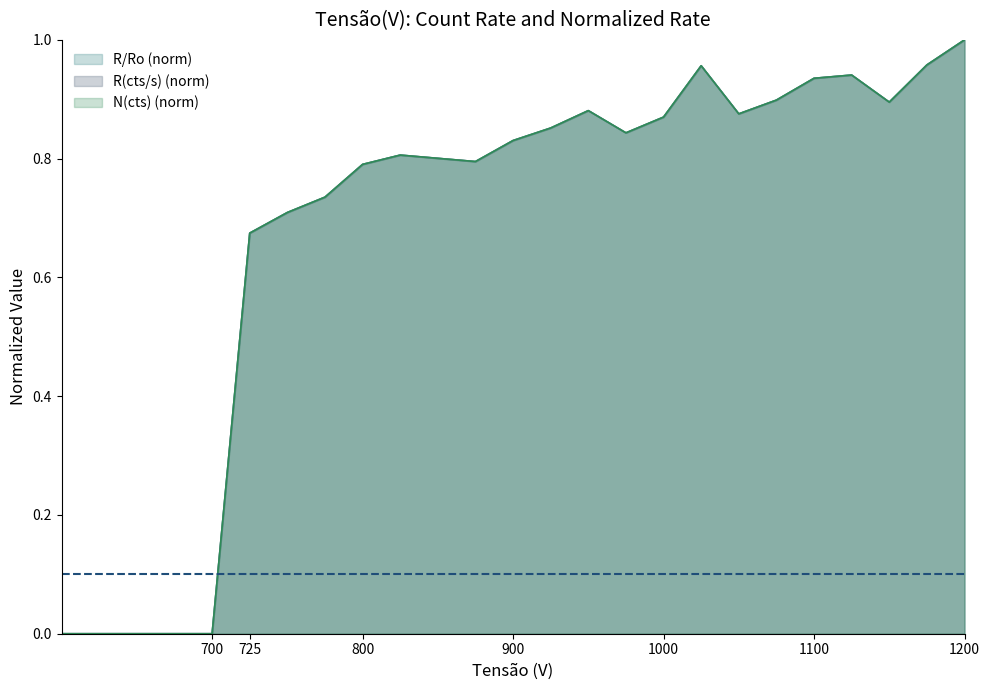

What is the total value across all series at 725?

2.0